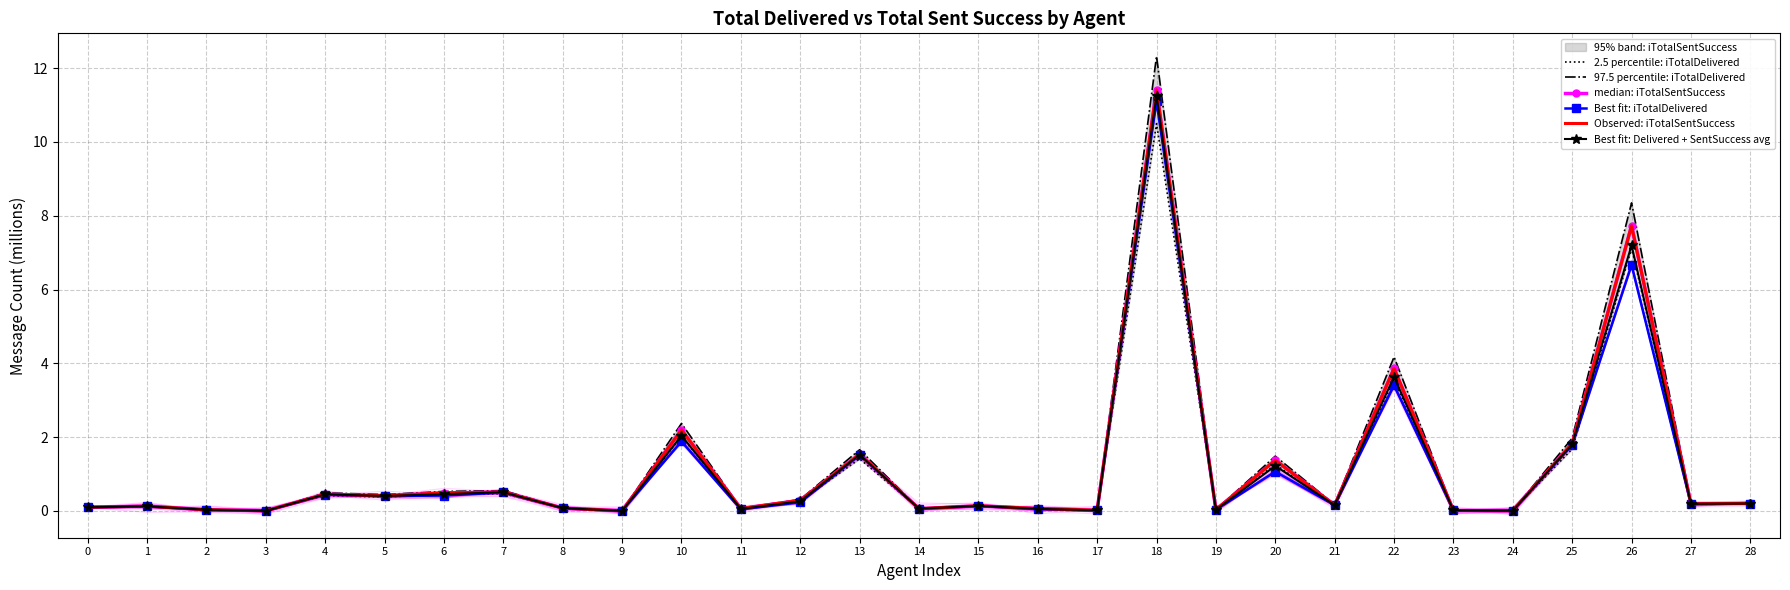

Which label corresponds to the smallest value in the chart?

9